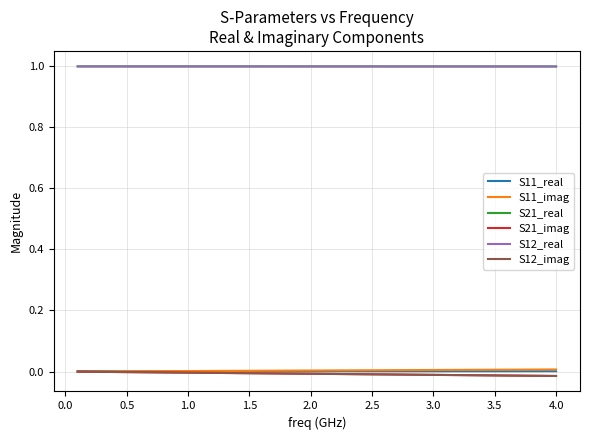

Does the chart have visible grid lines?

Yes